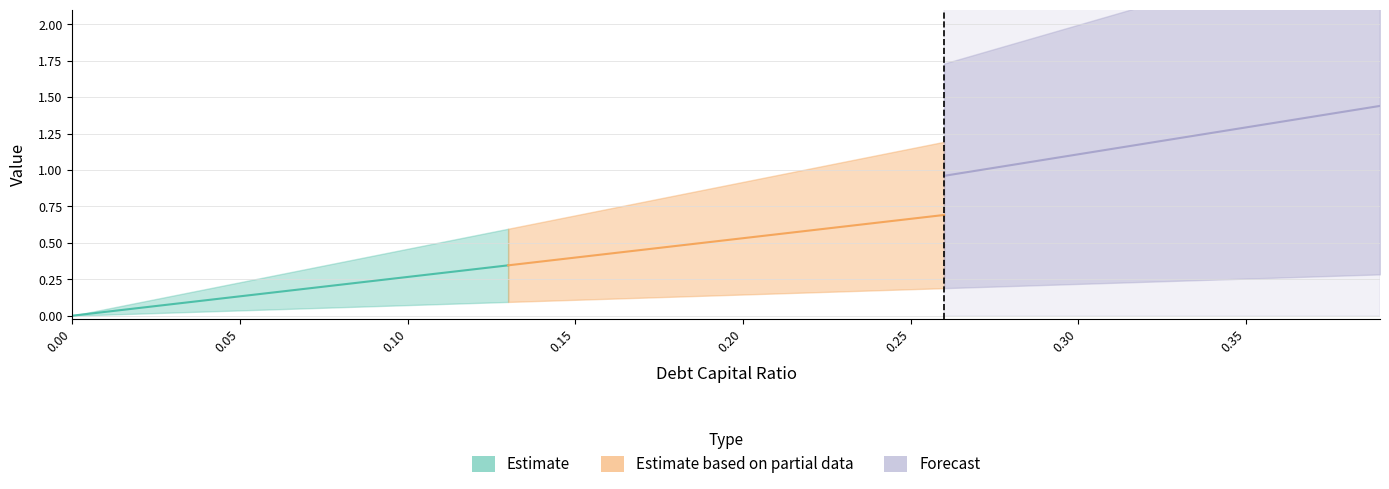

What is the sum of all debt values?

35.8